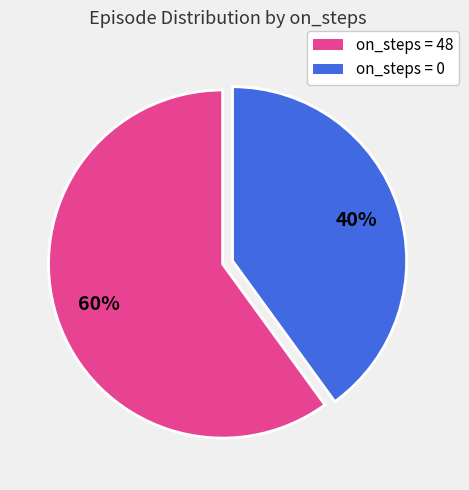

Which has a higher value, on_steps = 48 or on_steps = 0?

on_steps = 48